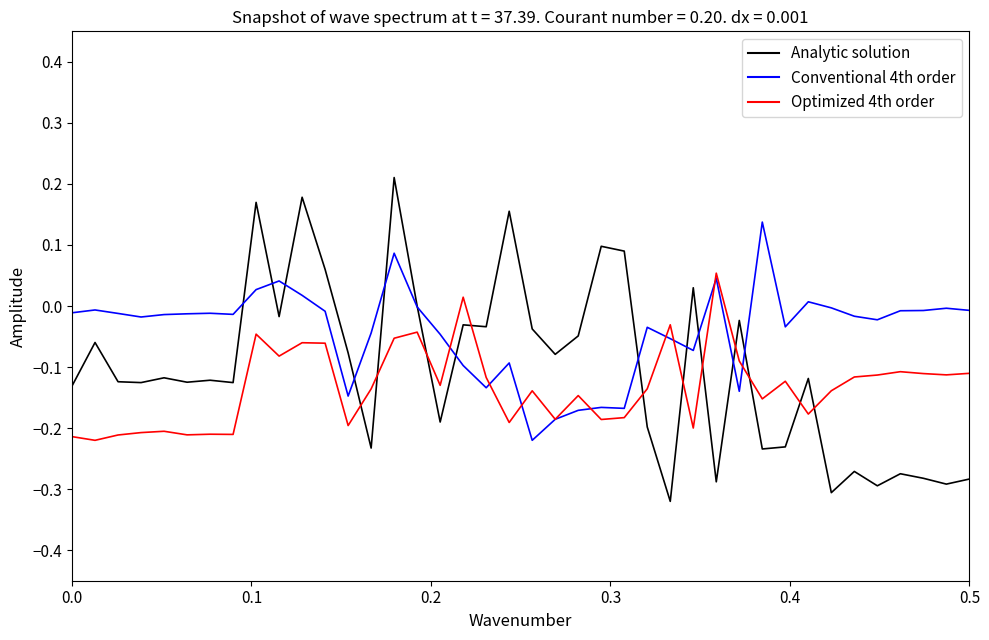

How many lines are shown in the chart?

3